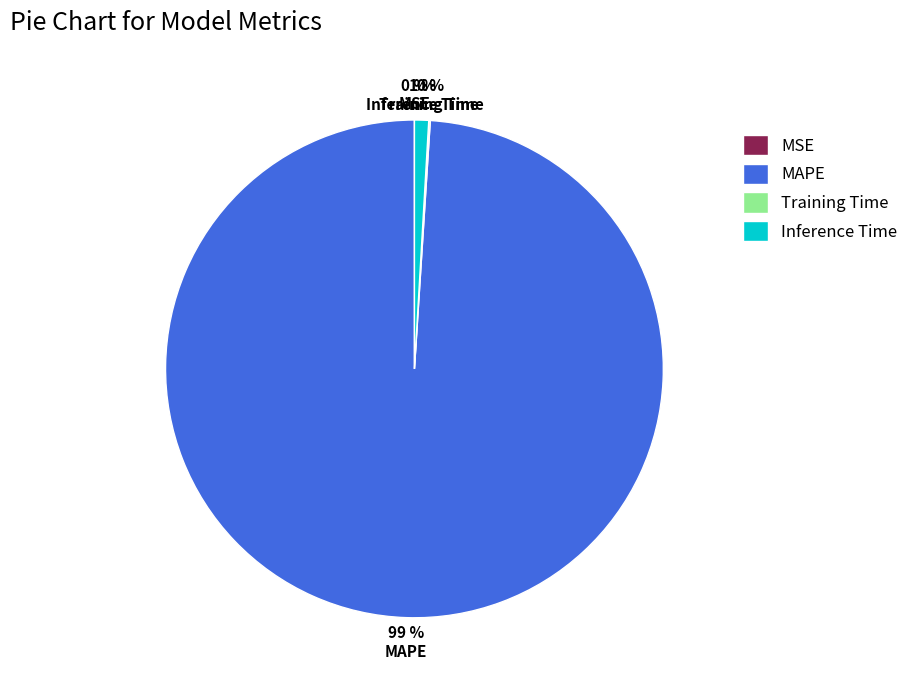

Do Inference Time and MAPE together represent more than half of the pie?

Yes